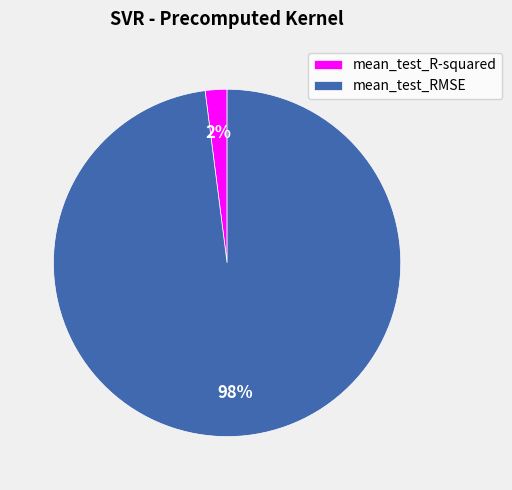

Which category has the biggest portion of the pie?

mean_test_RMSE